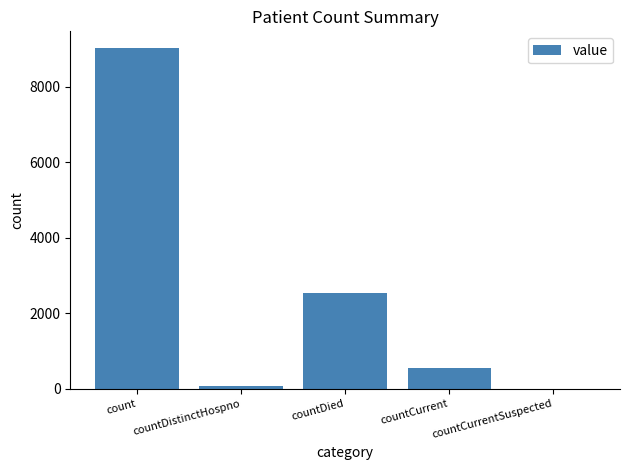

What is the sum of all values?

12195